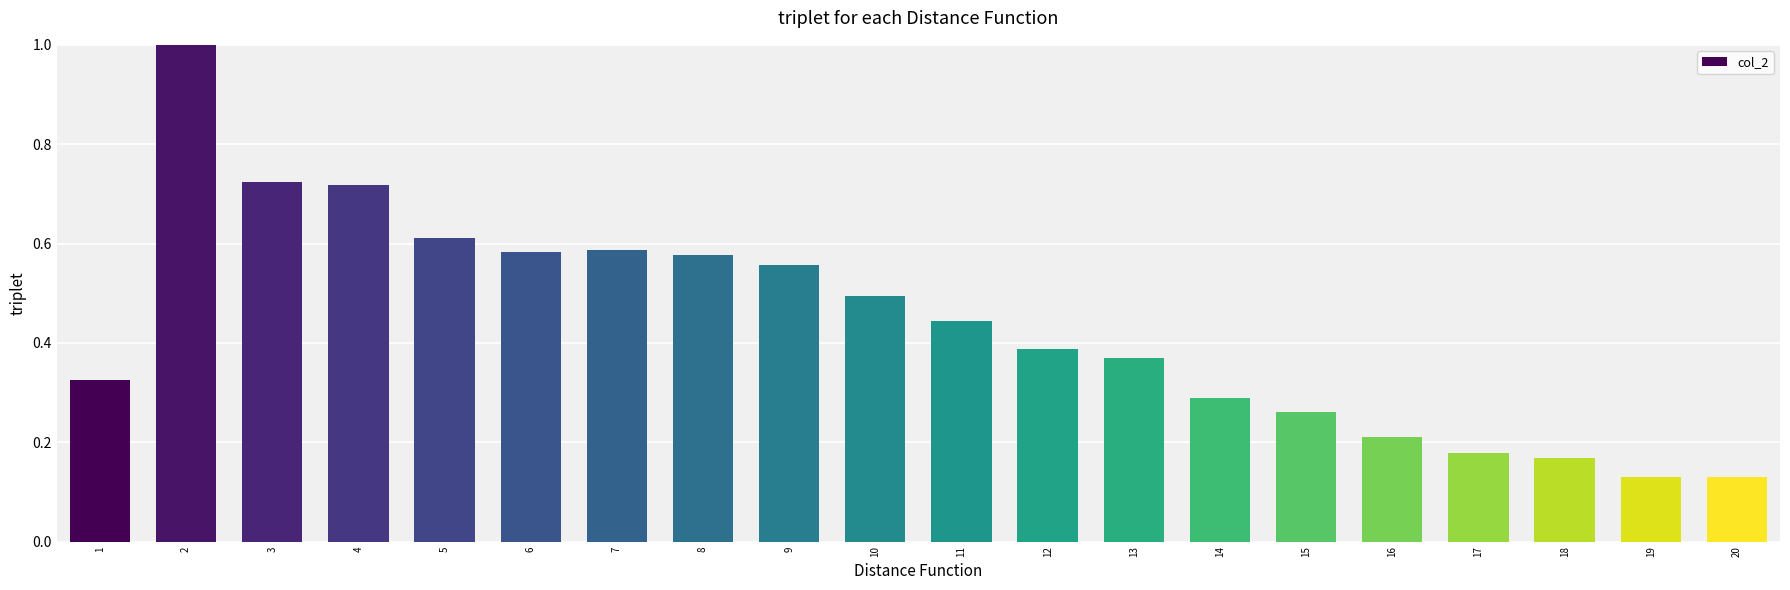

What is the difference between the maximum and minimum values?

0.9